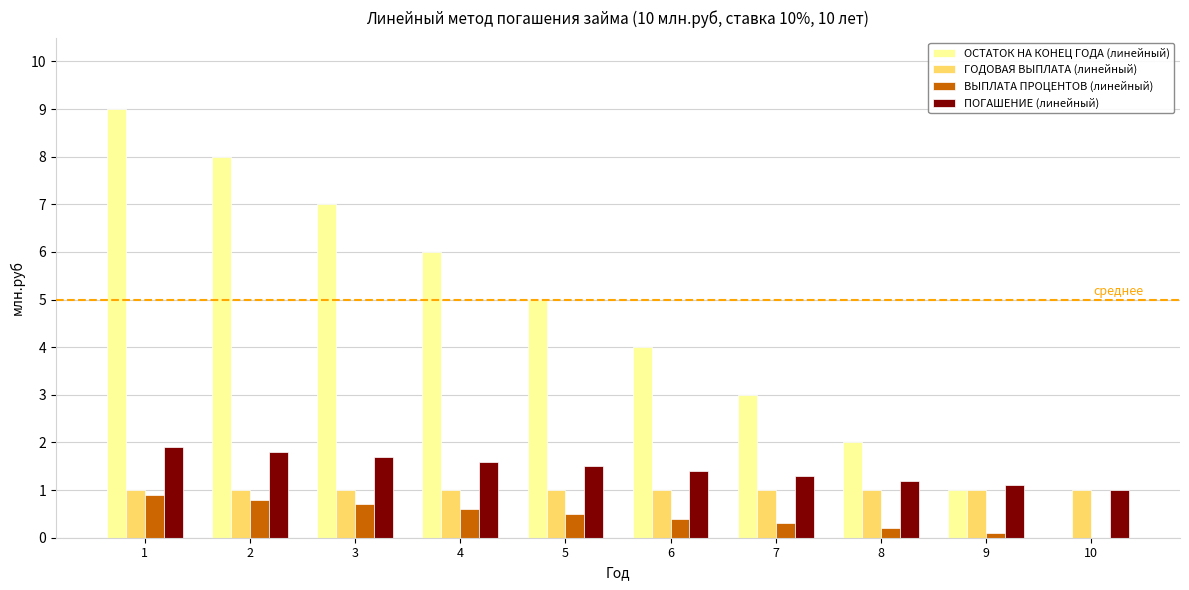

Reading left to right, transcribe all the data shown in this chart.

ОСТАТОК НА КОНЕЦ ГОДА (линейный): 9.0	8.0	7.0	6.0	5.0	4.0	3.0	2.0	1.0	0.0
ГОДОВАЯ ВЫПЛАТА (линейный): 1.0	1.0	1.0	1.0	1.0	1.0	1.0	1.0	1.0	1.0
ВЫПЛАТА ПРОЦЕНТОВ (линейный): 0.9	0.8	0.7	0.6	0.5	0.4	0.3	0.2	0.1	0.0
ПОГАШЕНИЕ (линейный): 1.9	1.8	1.7	1.6	1.5	1.4	1.3	1.2	1.1	1.0